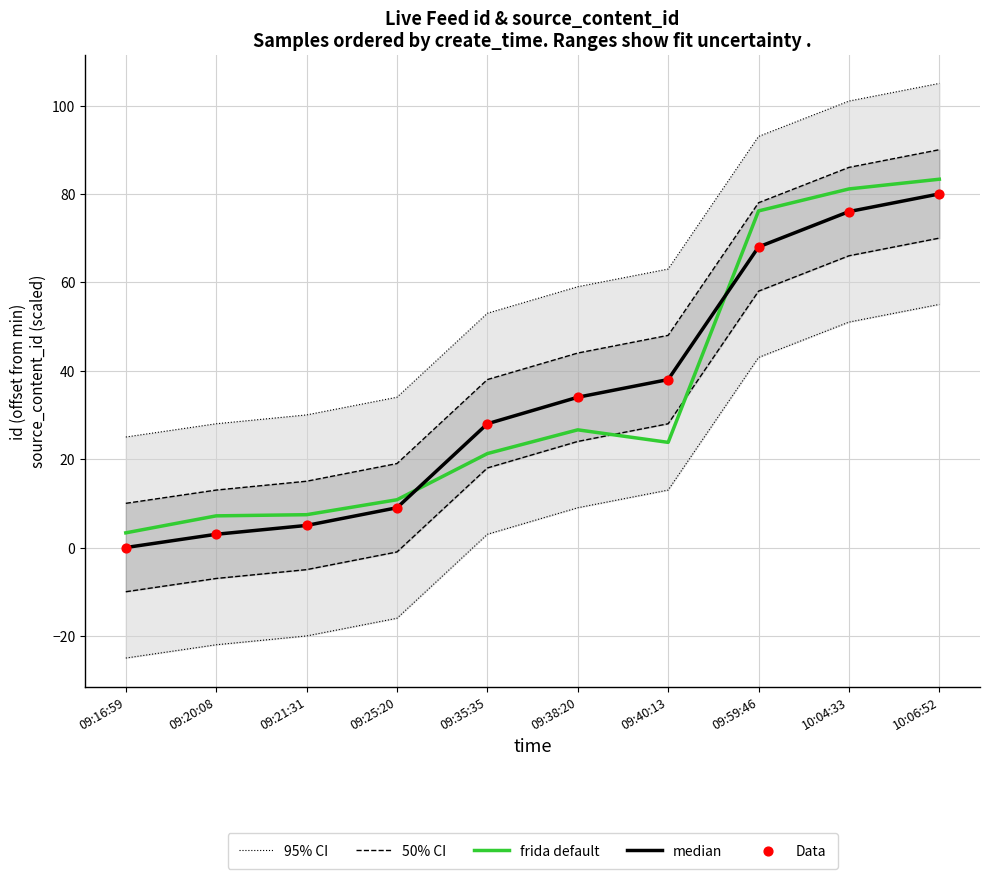

Is the value of frida default at 09:25:20 greater than the value of Data at 10:06:52?

No